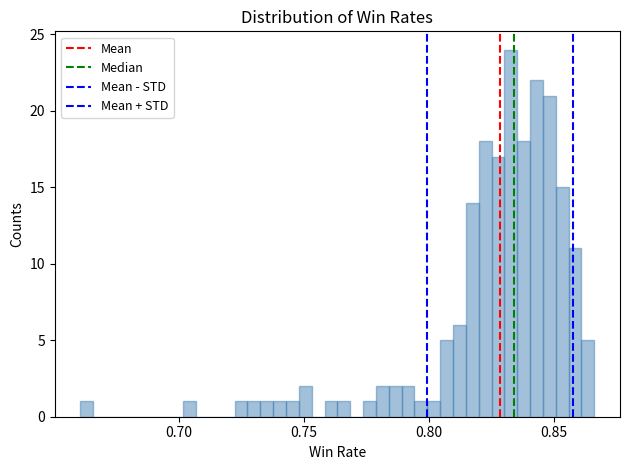

Around what value on the x-axis is the tallest bar? Give the approximate position of its centre, as read against the axis.

0.835